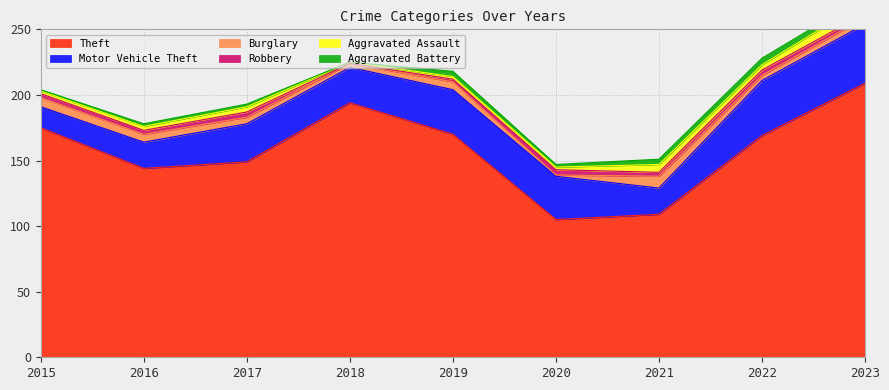

Which series has the largest range (max minus min)?

Theft